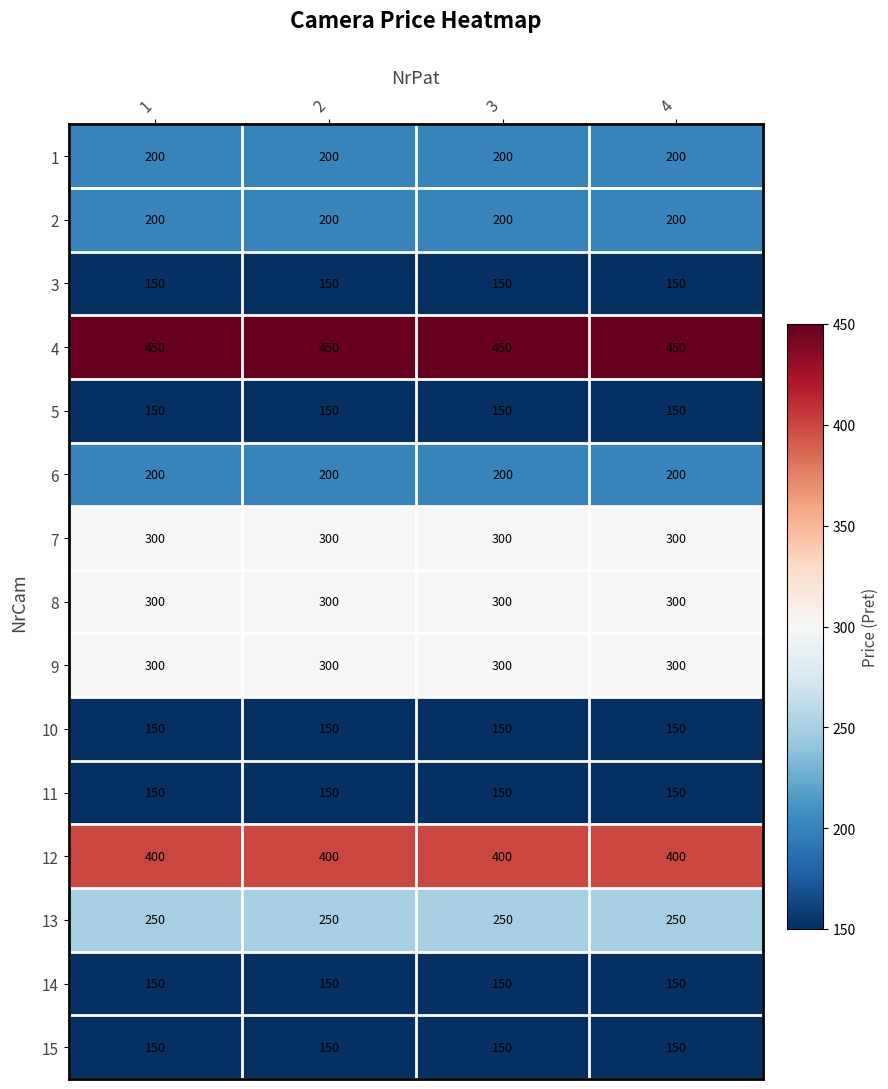

What is the difference between the highest and lowest values at 2?

300